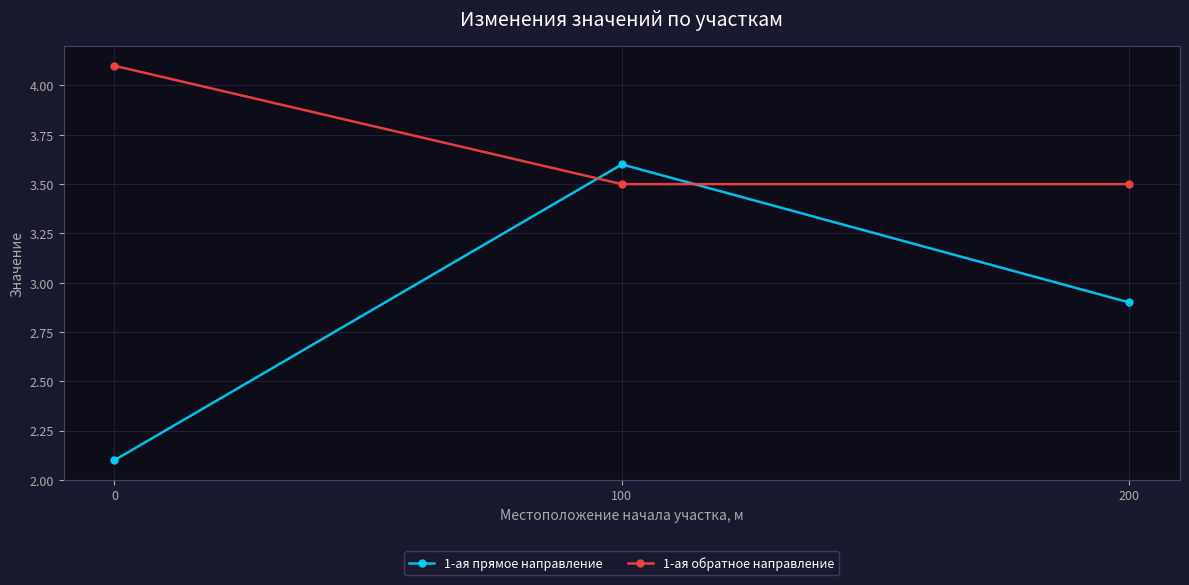

What is the value of the 1-ая обратное направление point at the 1st from the left?

4.1